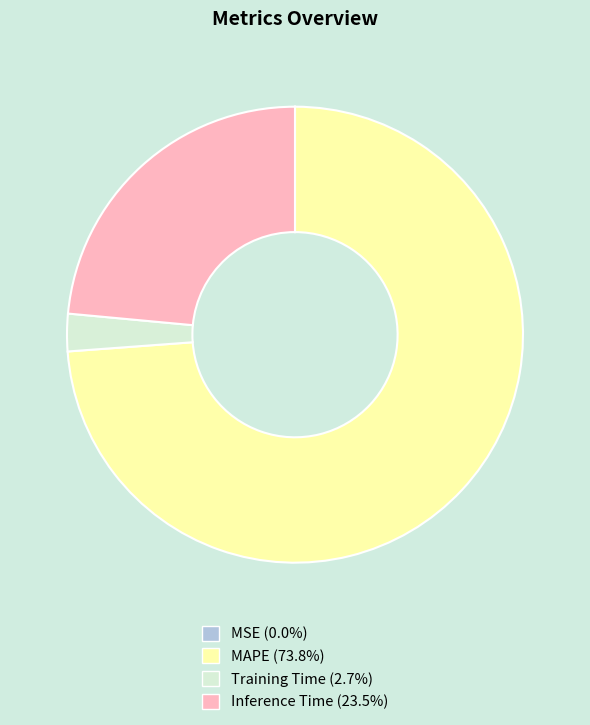

Which category has the biggest portion of the pie?

MAPE